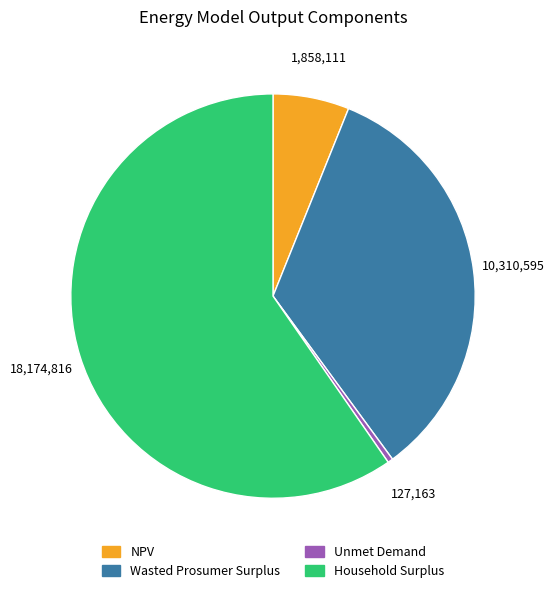

How many segments does this pie chart have?

4